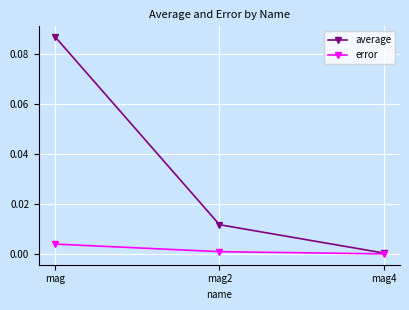

Count the number of data series in this chart.

2